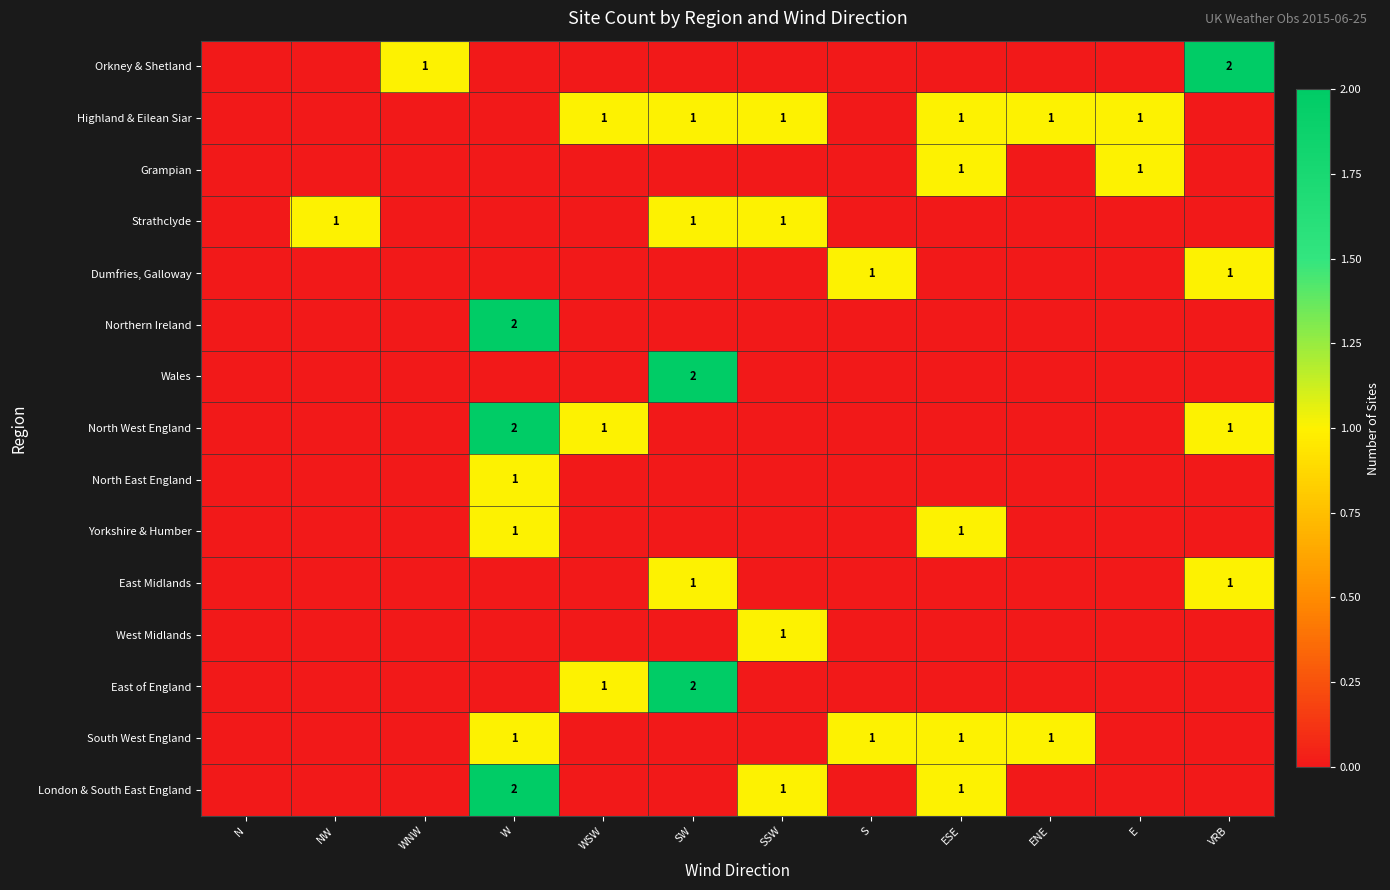

At which category is the sum across all series the highest?

W